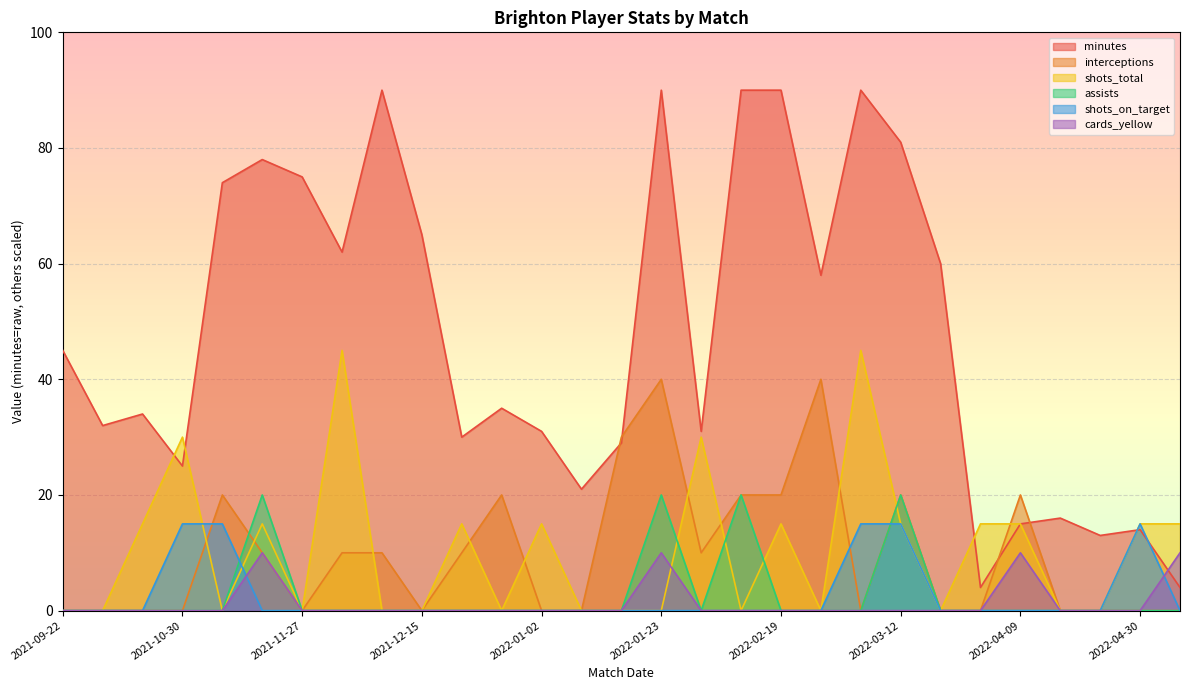

Reading left to right, what are all the values shown in this chart?

minutes: 45	32	34	25	74	78	75	62	90	65	30	35	31	21	29	90	31	90	90	58	90	81	60	4	15	16	13	14	4
interceptions: 0	0	0	0	20	10	0	10	10	0	10	20	0	0	30	40	10	20	20	40	0	20	0	0	20	0	0	0	0
shots_total: 0	0	15	30	0	15	0	45	0	0	15	0	15	0	0	0	30	0	15	0	45	15	0	15	15	0	0	15	15
assists: 0	0	0	0	0	20	0	0	0	0	0	0	0	0	0	20	0	20	0	0	0	20	0	0	0	0	0	0	0
shots_on_target: 0	0	0	15	15	0	0	0	0	0	0	0	0	0	0	0	0	0	0	0	15	15	0	0	0	0	0	15	0
cards_yellow: 0	0	0	0	0	10	0	0	0	0	0	0	0	0	0	10	0	0	0	0	0	0	0	0	10	0	0	0	10